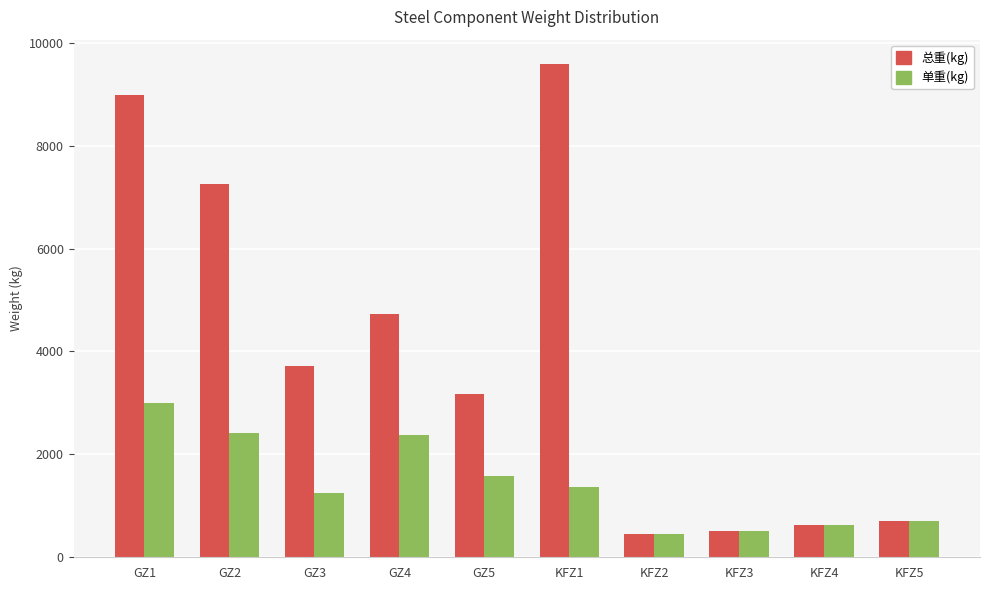

The 总重(kg) series shows 7253.7 at GZ2. True or false?

True